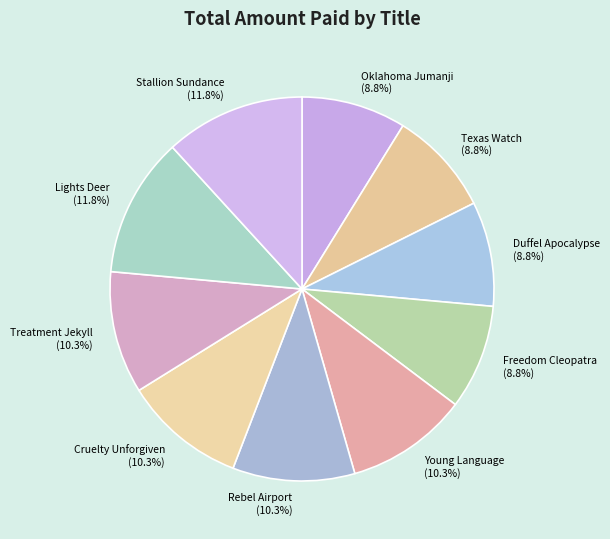

To the nearest percent, what is the average slice percentage?

10%